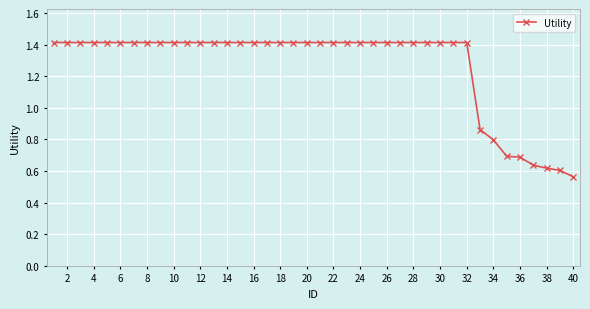

What is the average value?

1.3